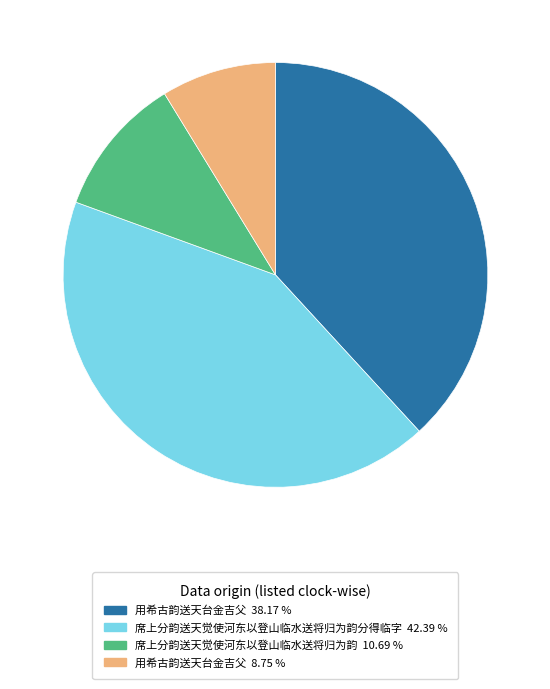

Is there any slice that represents more than half of the pie?

No